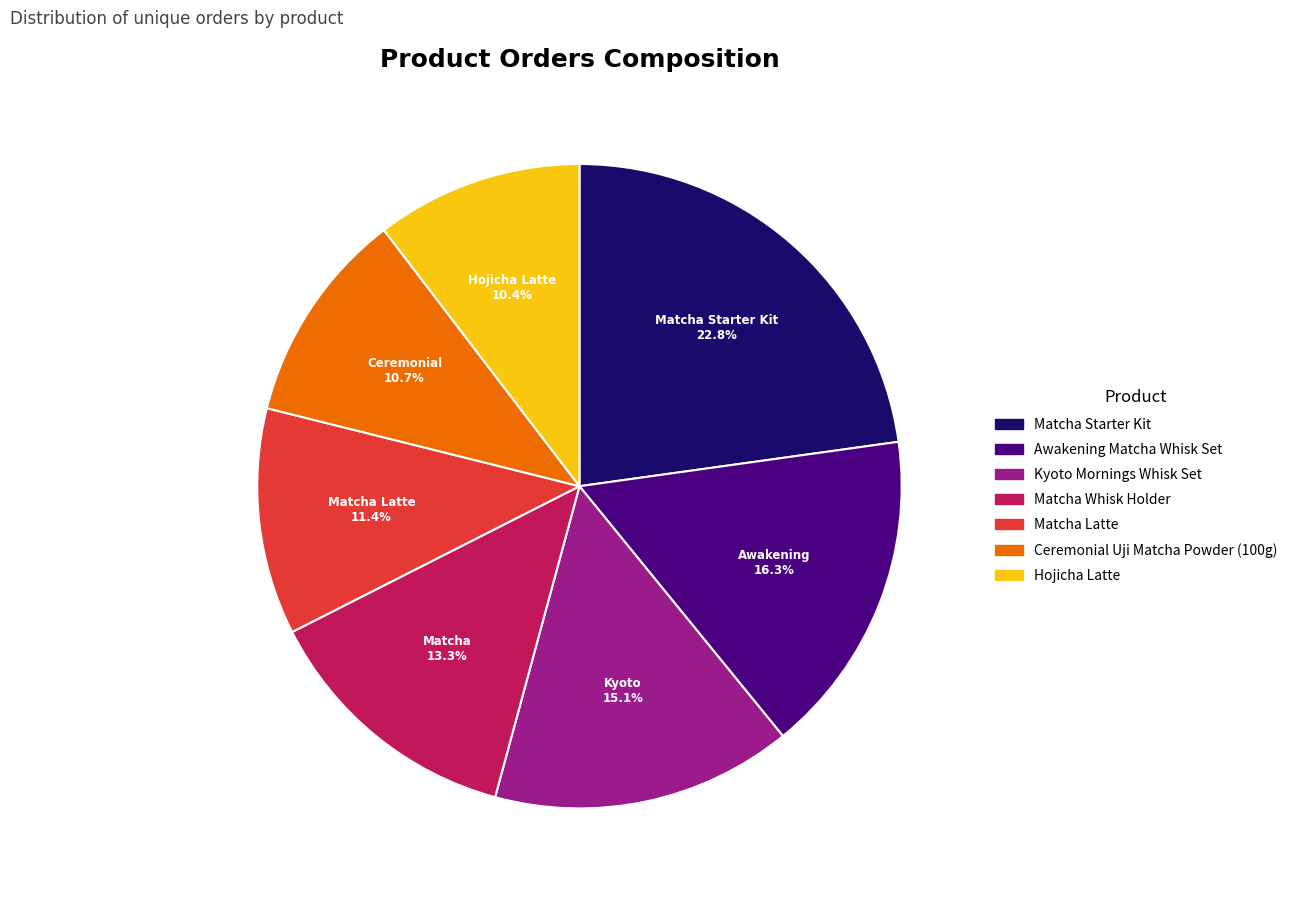

Does Ceremonial Uji Matcha Powder (100g) represent more than half of the total?

No